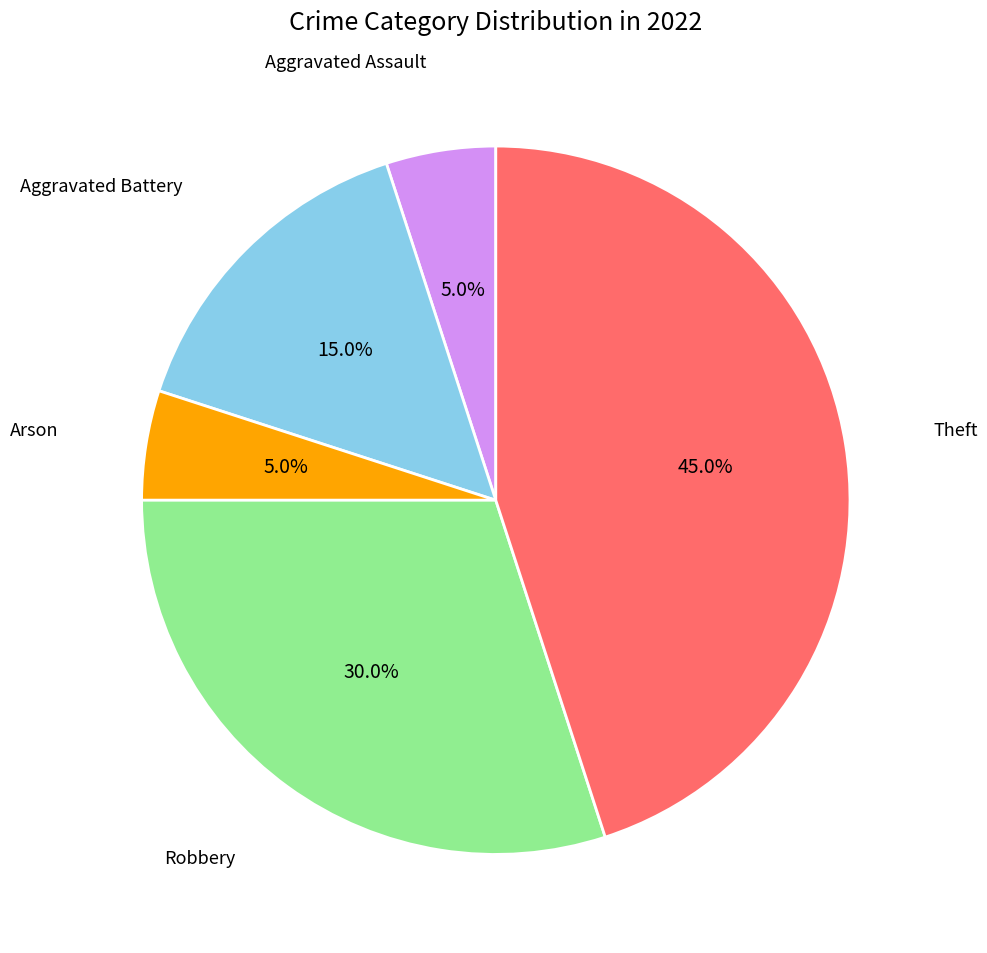

Does any single category account for the majority?

No